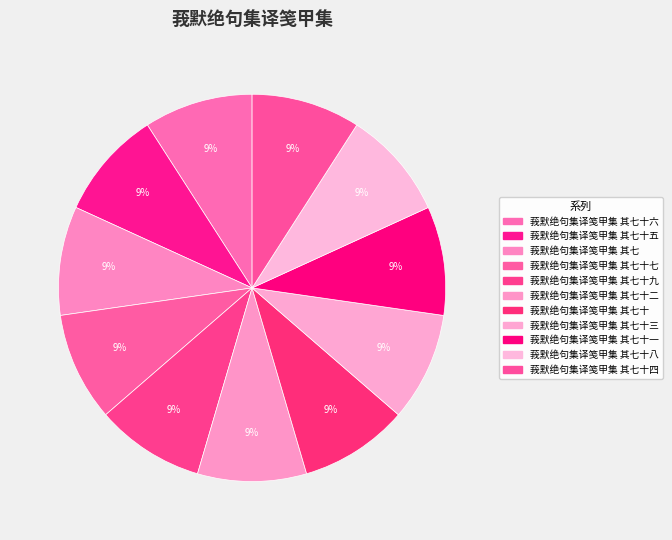

To the nearest percent, what is the average slice percentage?

9%